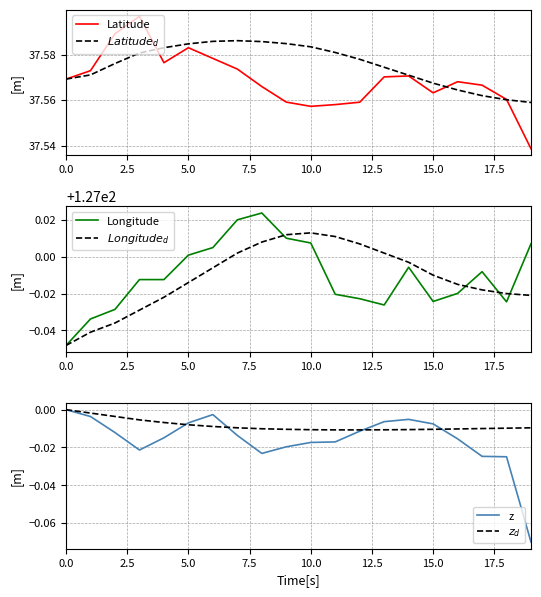

True or false: $Longitude_d$ and $z_d$ intersect in this chart.

False